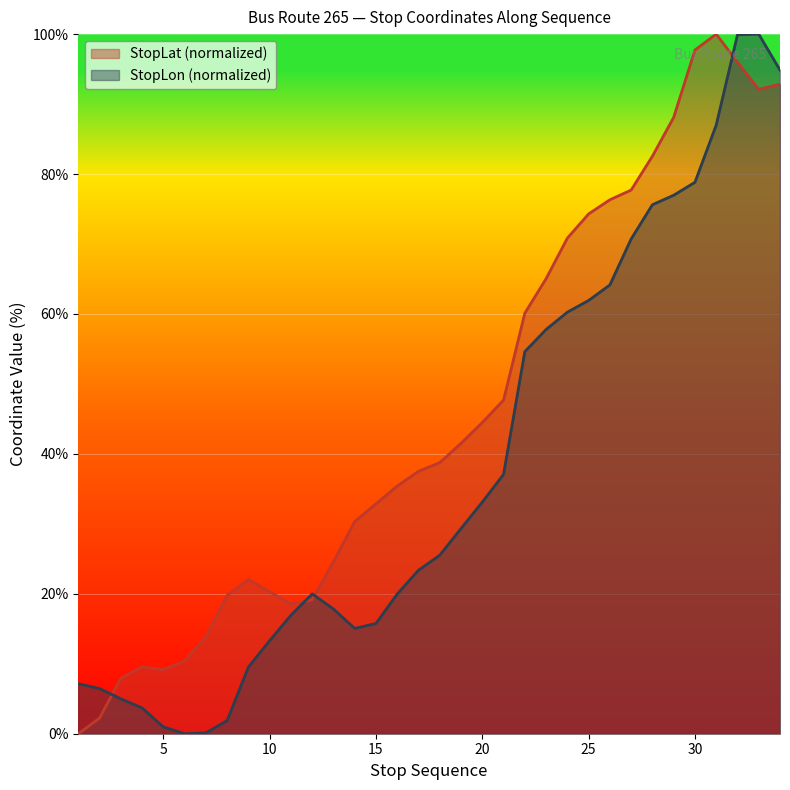

Reading right to left, what are all the values shown in this chart?

StopLat: 92.9	92.1	96.0	100.0	97.7	88.1	82.6	77.7	76.3	74.3	70.8	65.0	60.1	47.7	44.5	41.5	38.8	37.5	35.4	32.9	30.3	24.6	19.1	18.6	20.3	22.0	19.8	13.9	10.4	9.2	9.6	7.9	2.2	0.0
StopLon: 94.9	100.0	99.9	87.0	78.8	77.0	75.6	70.7	64.1	61.9	60.3	57.8	54.6	37.1	33.1	29.3	25.5	23.4	20.0	15.8	15.1	17.8	20.0	16.9	13.3	9.5	1.9	0.1	0.0	1.0	3.7	5.0	6.5	7.1